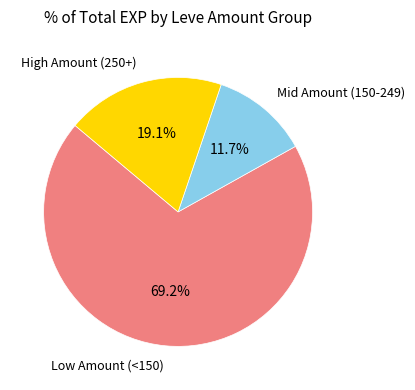

Is there a majority slice in this chart?

Yes